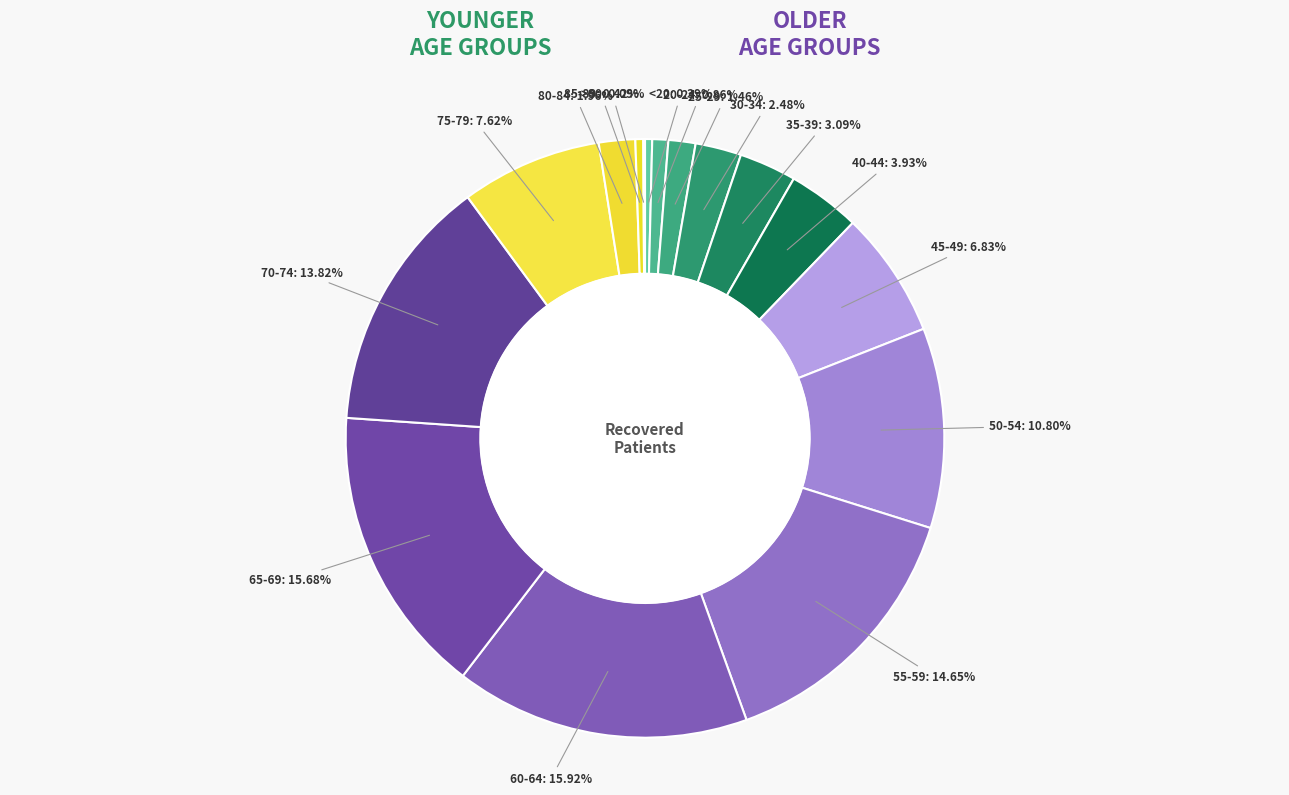

Combined, do 45-49 and 40-44 account for over 50%?

No